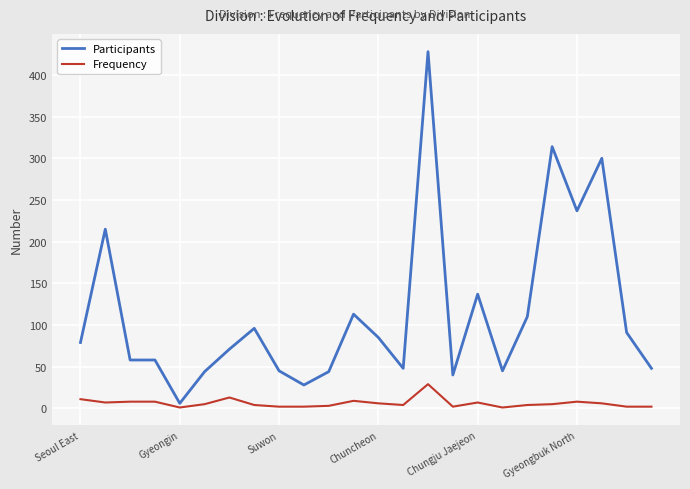

What is the highest value of the Frequency series?

29